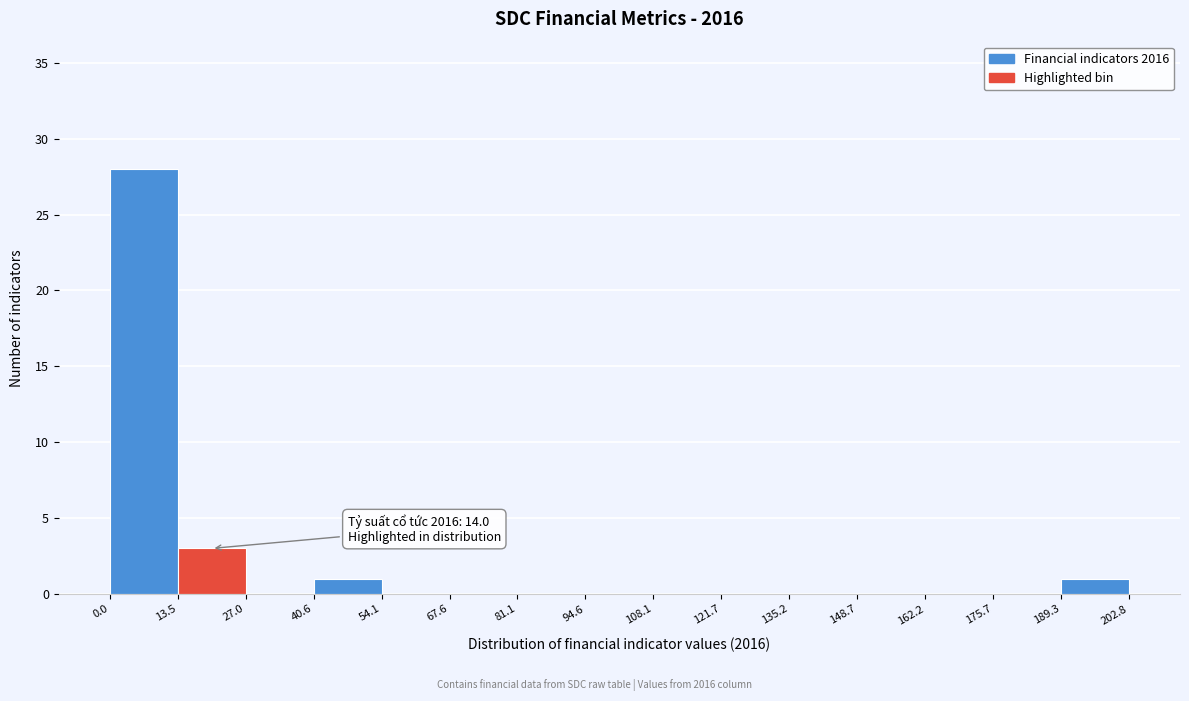

Which range on the x-axis has the tallest bar?

0.0 to 13.5